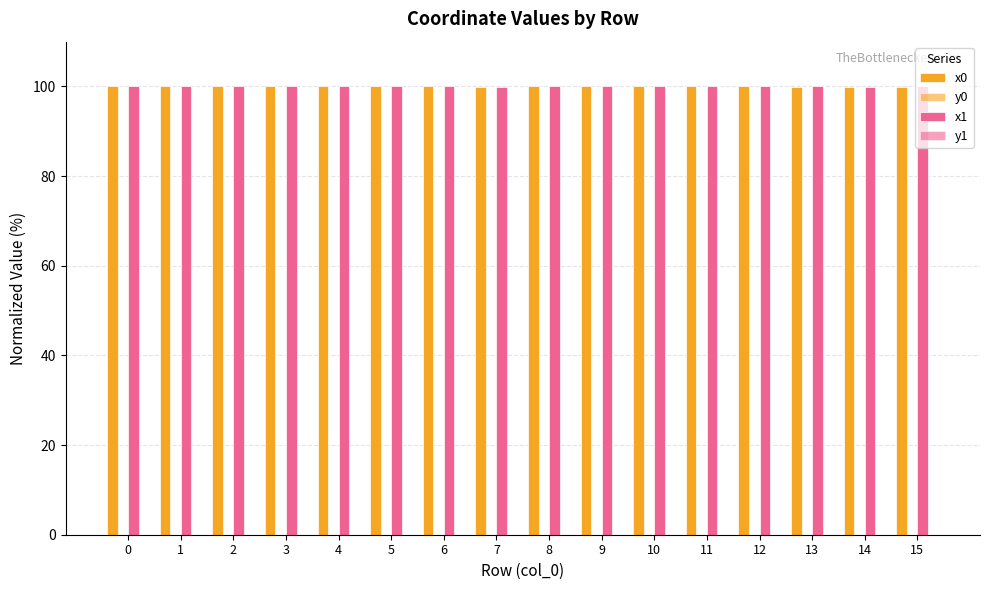

The y1 series shows 0.0 at 15. True or false?

False